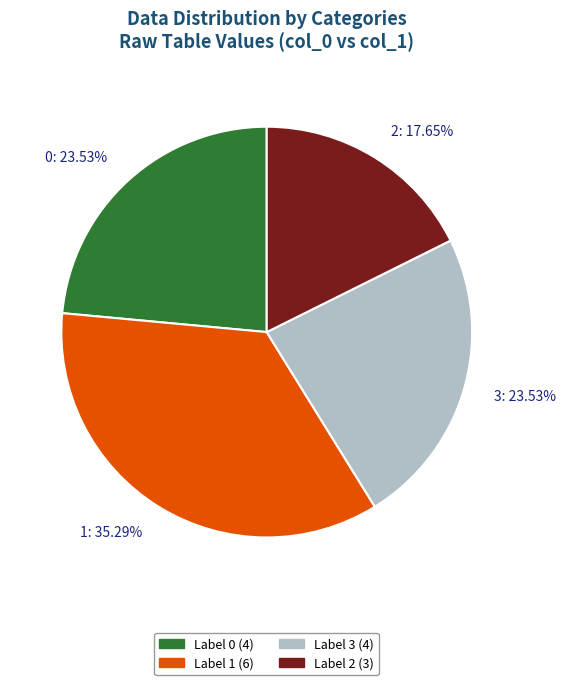

To the nearest percent, what is the average slice percentage?

25%